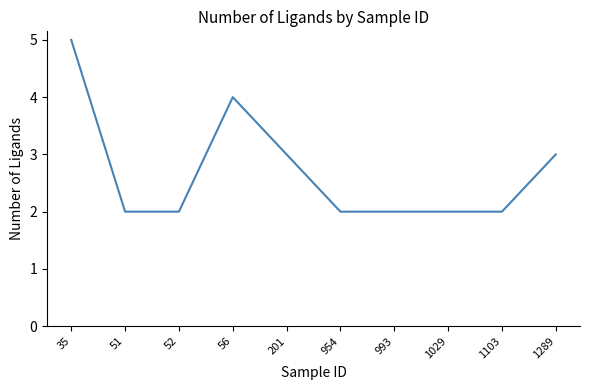

Which has a higher value, 56 or 201?

56